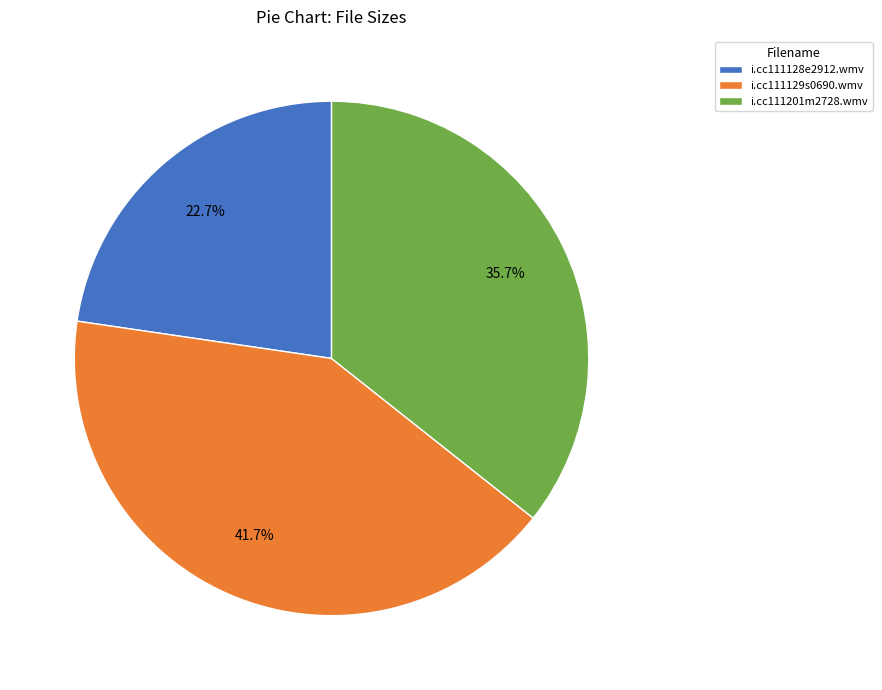

To the nearest percent, what is the average slice percentage?

33%